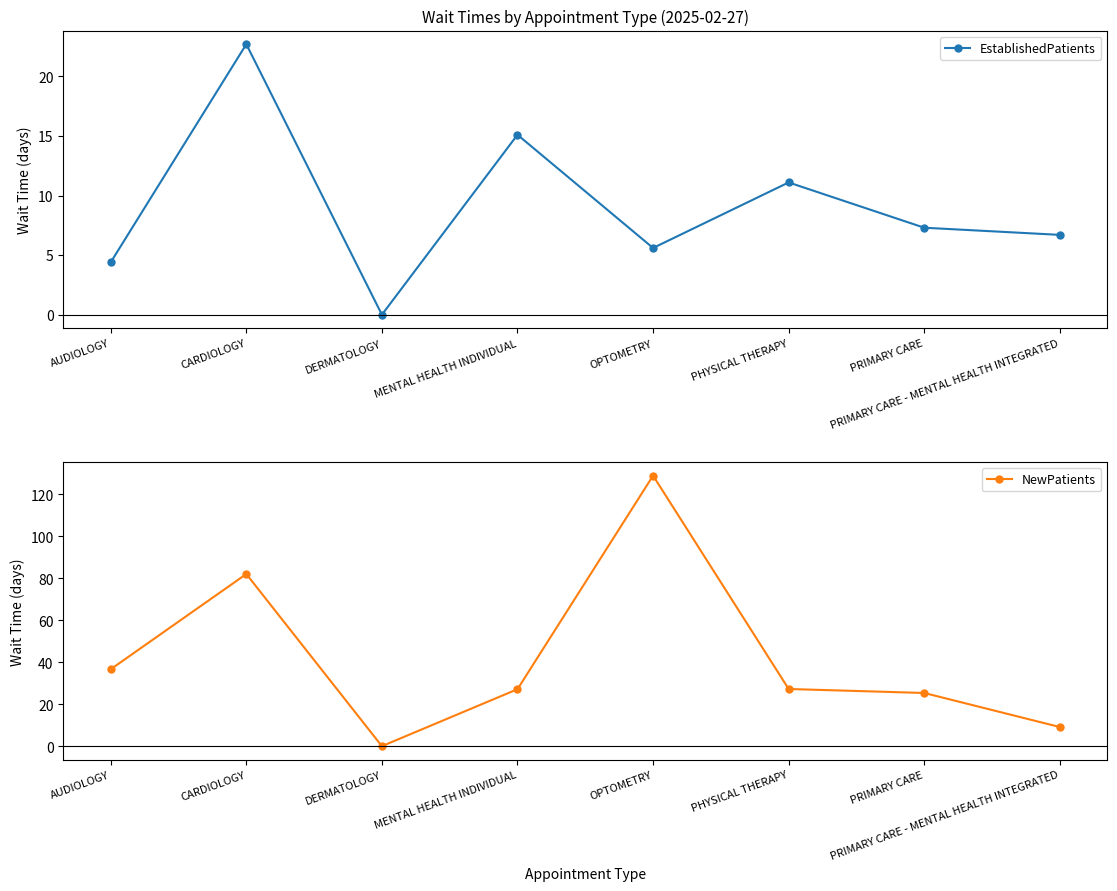

True or false: EstablishedPatients has more than 0 interior local peaks.

True